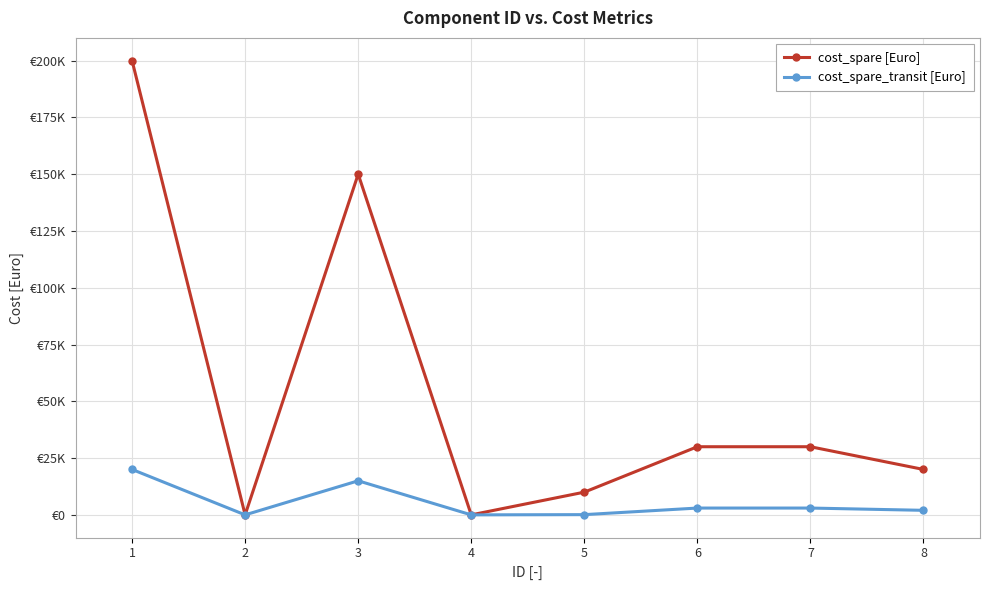

What are all the series names shown in the legend?

cost_spare [Euro], cost_spare_transit [Euro]